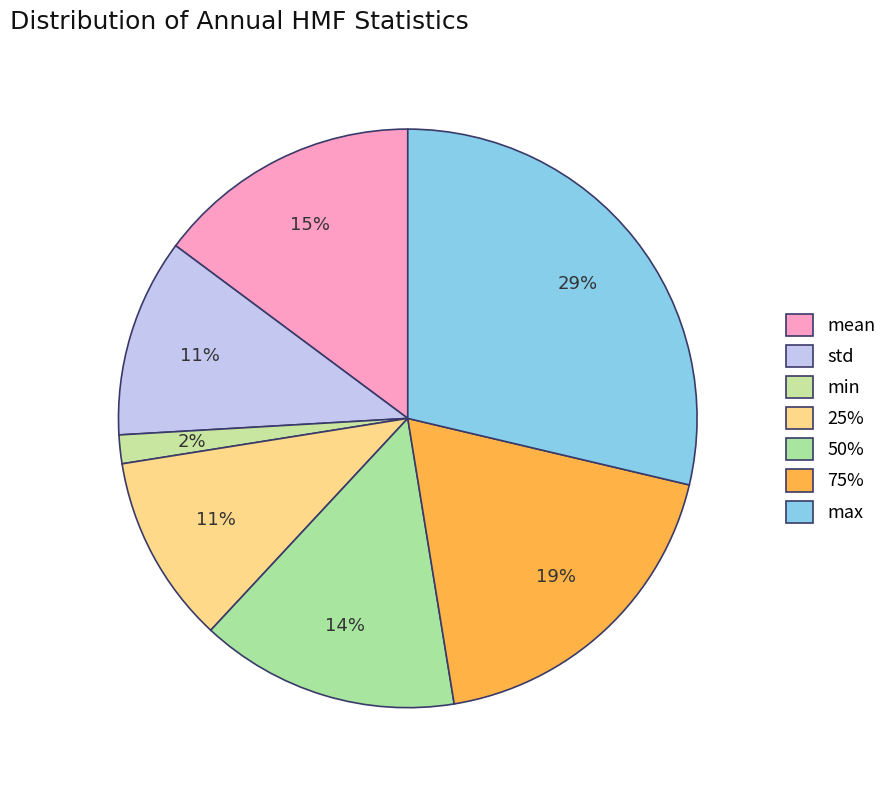

Count the number of slices in the pie.

7